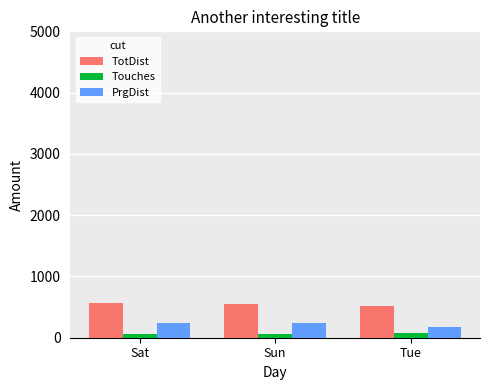

What is the spread (max minus min) of values at Sat?

501